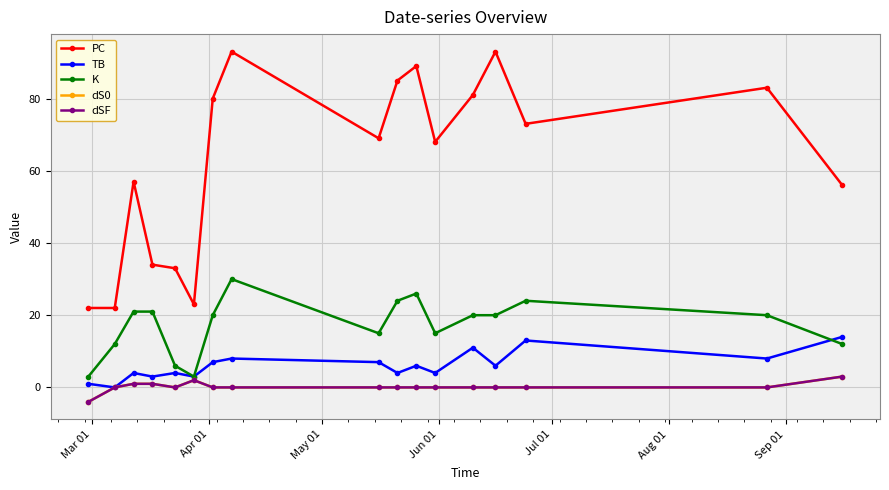

Reading left to right, transcribe all the data shown in this chart.

PC: 22	22	57	34	33	23	80	93	69	85	89	68	81	93	73	83	56
TB: 1	0	4	3	4	3	7	8	7	4	6	4	11	6	13	8	14
K: 3	12	21	21	6	3	20	30	15	24	26	15	20	20	24	20	12
dS0: -4	0	1	1	0	2	0	0	0	0	0	0	0	0	0	0	3
dSF: -4	0	1	1	0	2	0	0	0	0	0	0	0	0	0	0	3